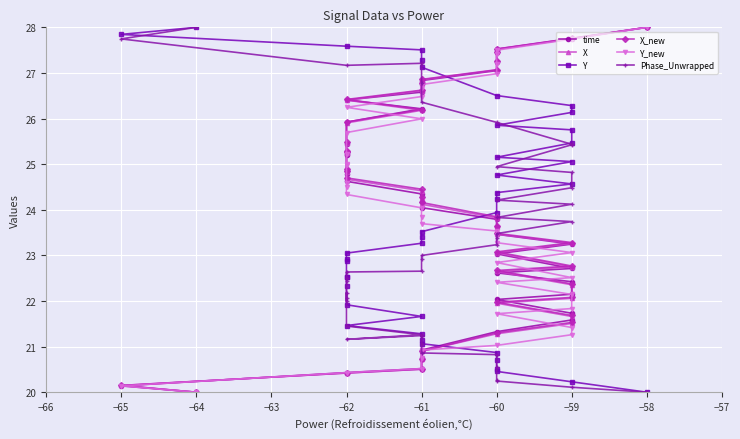

At how many categories does at least one series exceed 24?

39